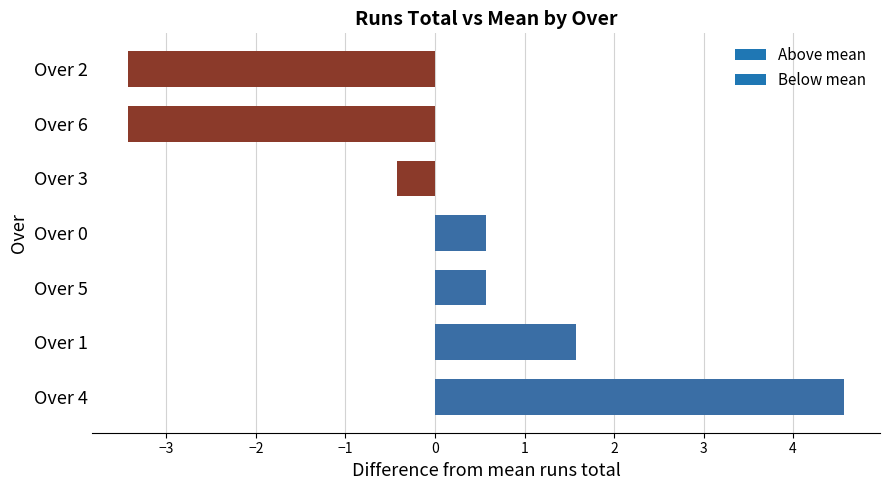

What is the minimum value shown in the chart?

-3.4